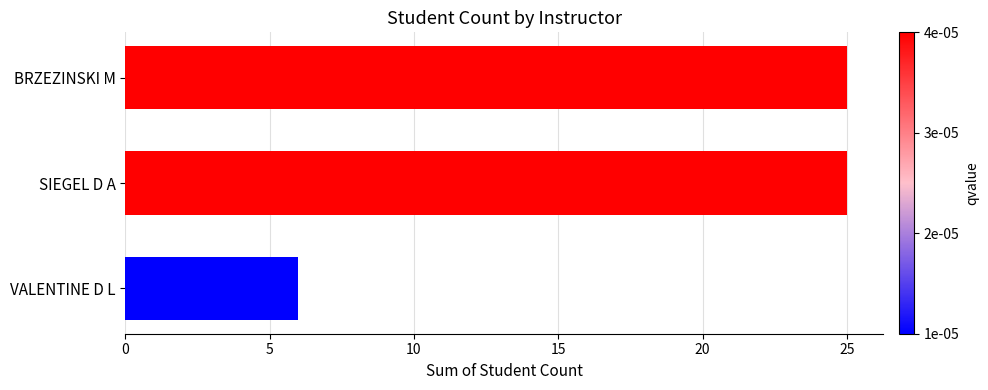

True or false: the data shows 9 at VALENTINE D L.

False